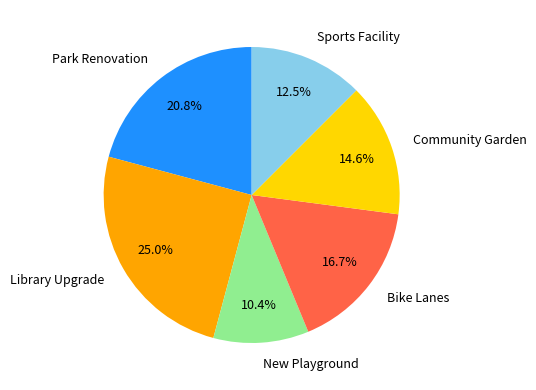

The Bike Lanes slice represents 9% of the pie. True or false?

False